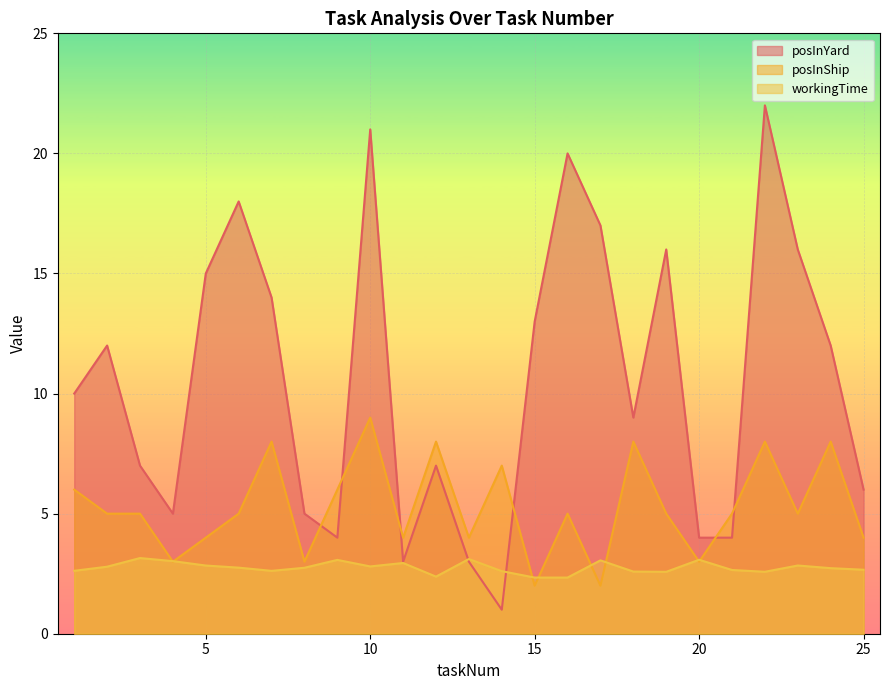

What is the highest value of the posInYard series?

22.0